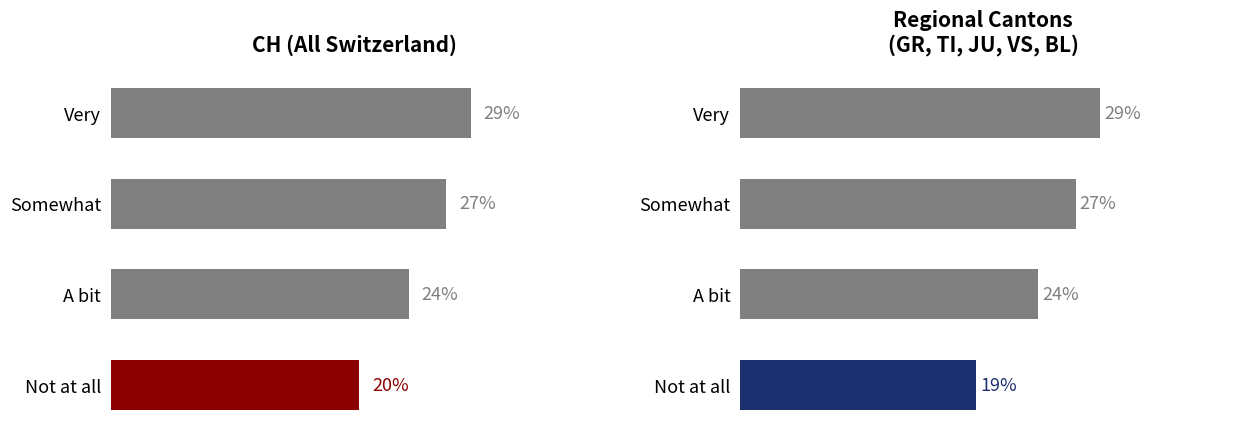

How many data points does each series have?

4